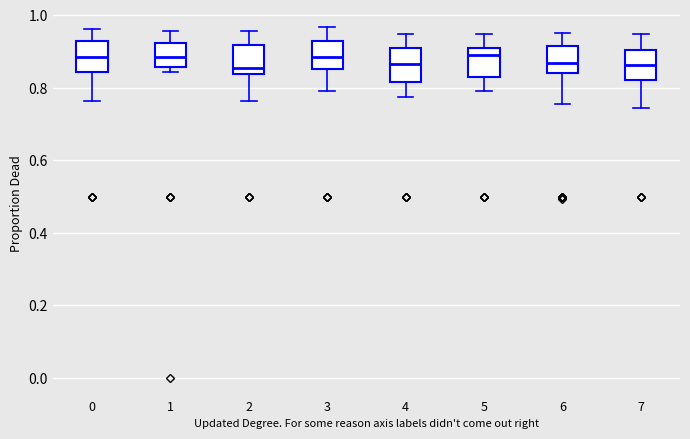

Reading left to right, read every box against the y-axis: the position of its median line, the range the box covers, and the ends of its whiskers. The values are not printed on the chart, so give them approximately, as read against the axis.

0: median 0.88, box 0.84 to 0.92, whiskers 0.76 to 0.96
1: median 0.88, box 0.86 to 0.92, whiskers 0.84 to 0.96
2: median 0.86, box 0.84 to 0.92, whiskers 0.76 to 0.96
3: median 0.88, box 0.84 to 0.92, whiskers 0.78 to 0.96
4: median 0.86, box 0.82 to 0.90, whiskers 0.78 to 0.94
5: median 0.90 (just below the box's upper edge), box 0.82 to 0.90, whiskers 0.80 to 0.94
6: median 0.86, box 0.84 to 0.92, whiskers 0.76 to 0.96
7: median 0.86, box 0.82 to 0.90, whiskers 0.74 to 0.94